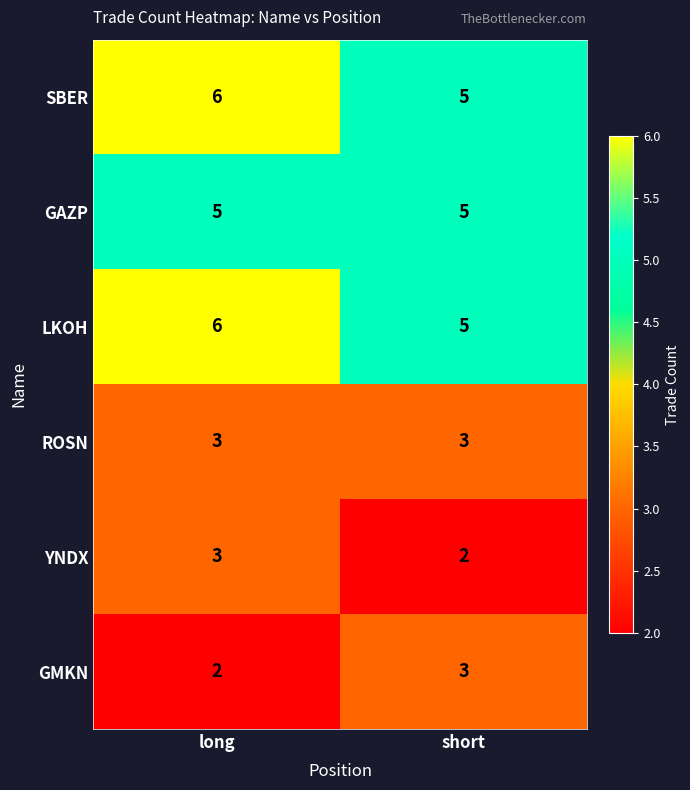

What is the sum of the LKOH values at long and short?

11